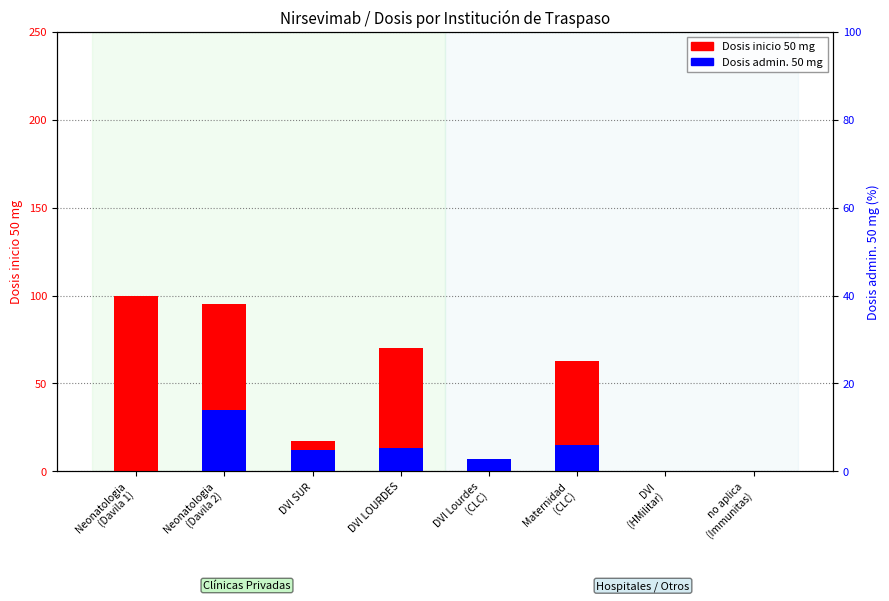

Count the number of categories in the chart.

8